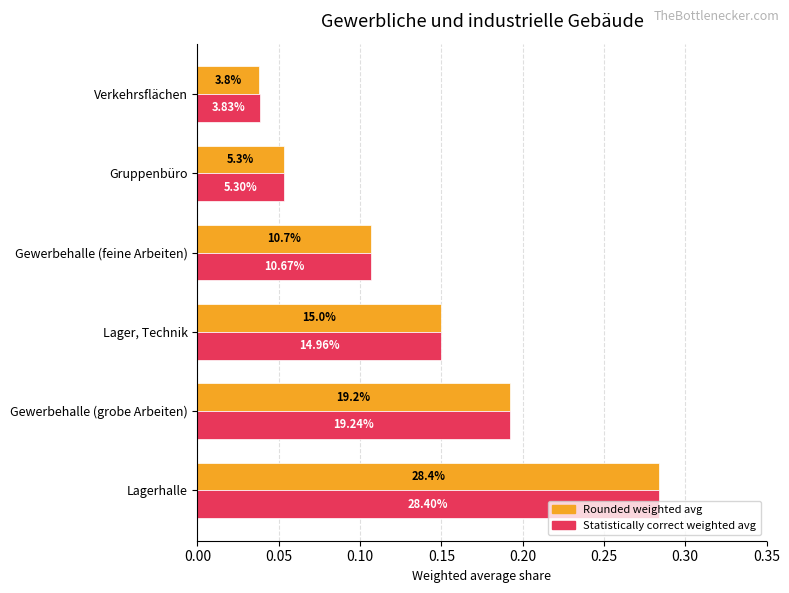

What are all the series names shown in the legend?

Rounded weighted avg, Statistically correct weighted avg